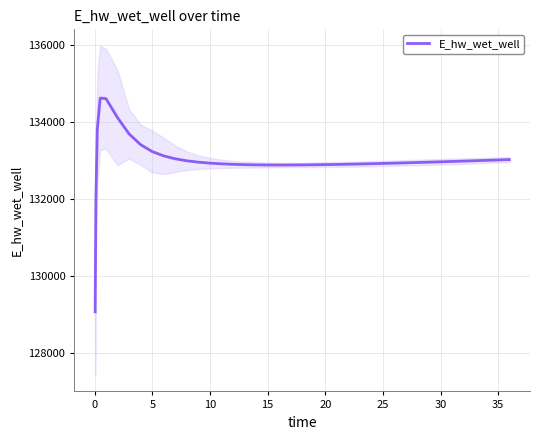

What is the average value?

132994.7